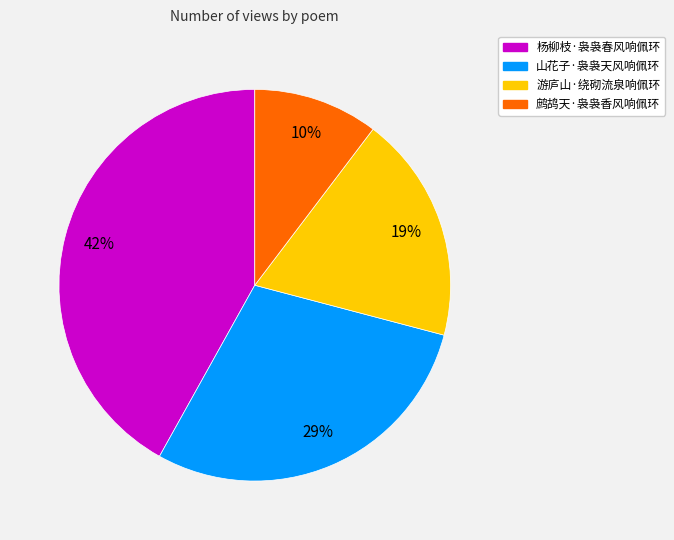

Count the number of slices in the pie.

4